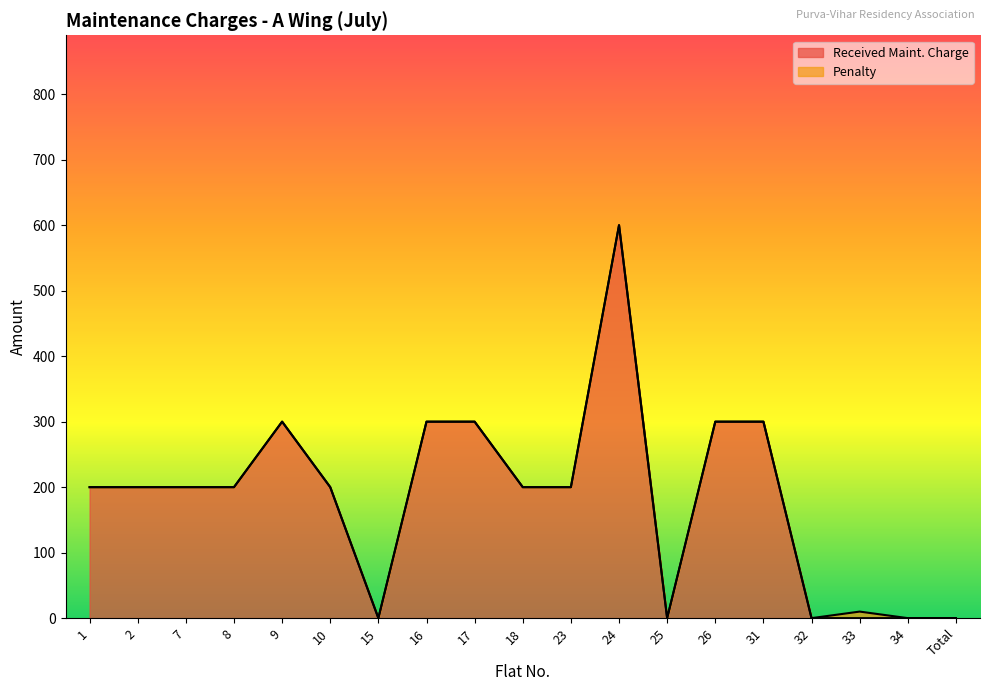

What is the change in value from 23 to 26?

+100